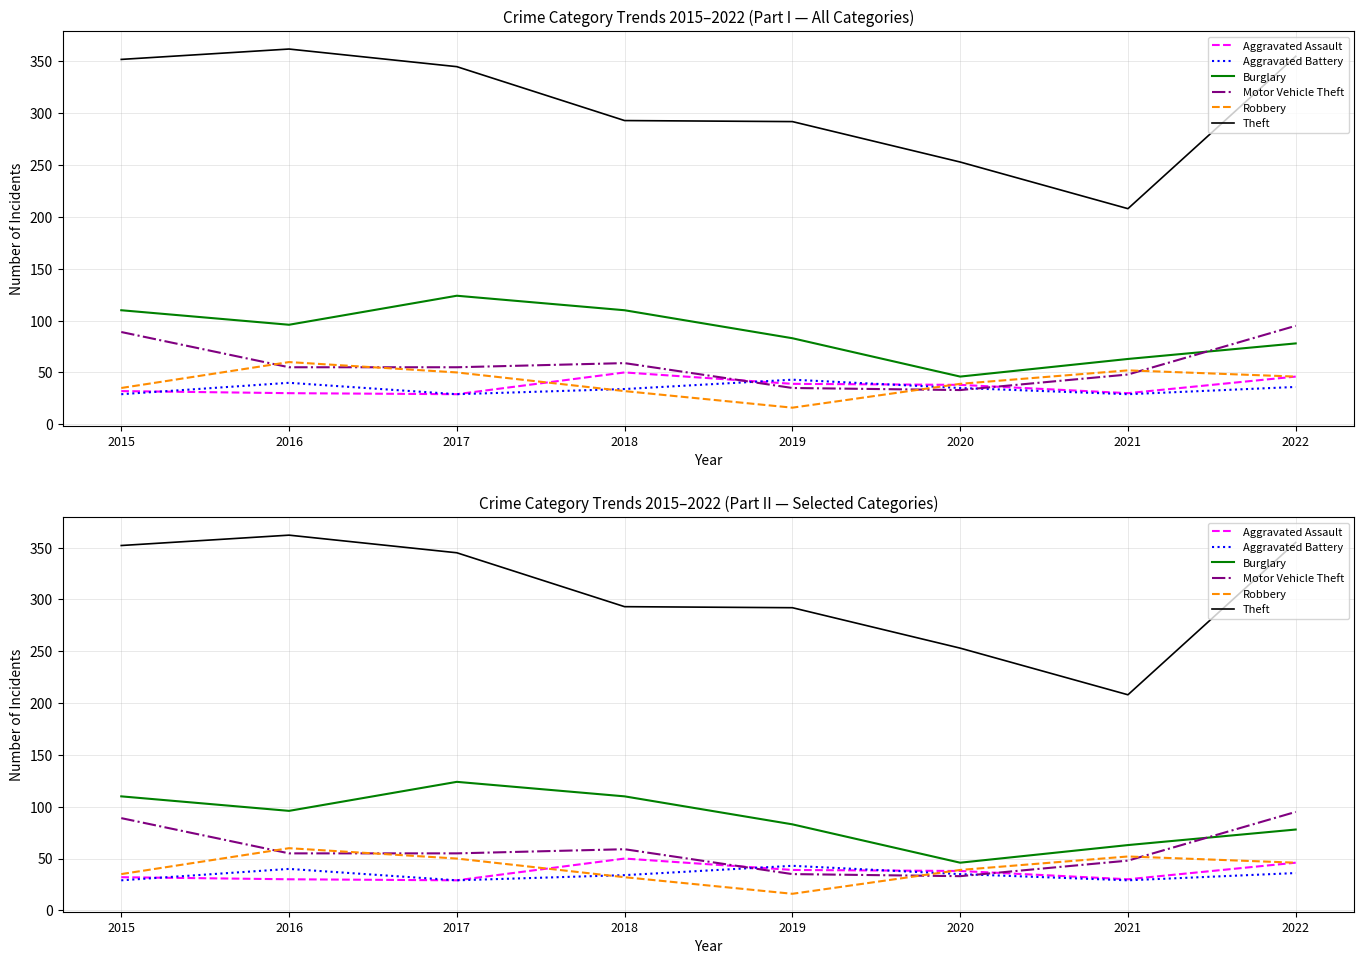

True or false: Burglary and Aggravated Battery cross at least once.

False